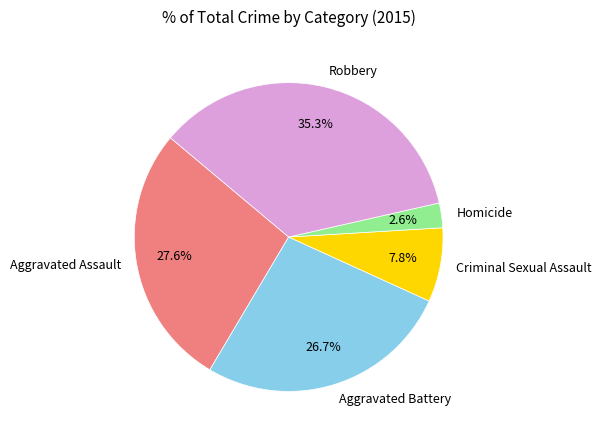

How much of the chart is everything except Robbery?

64.7%